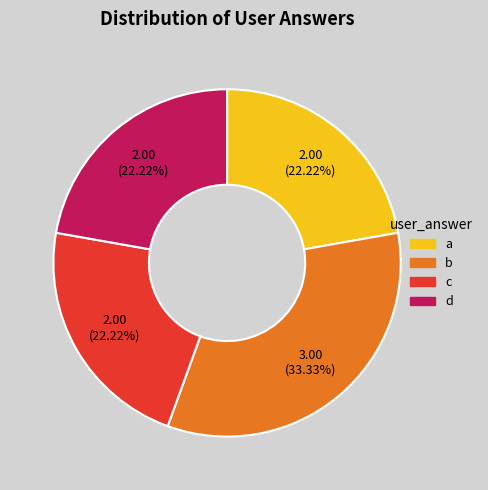

The c slice represents 22% of the pie. True or false?

True